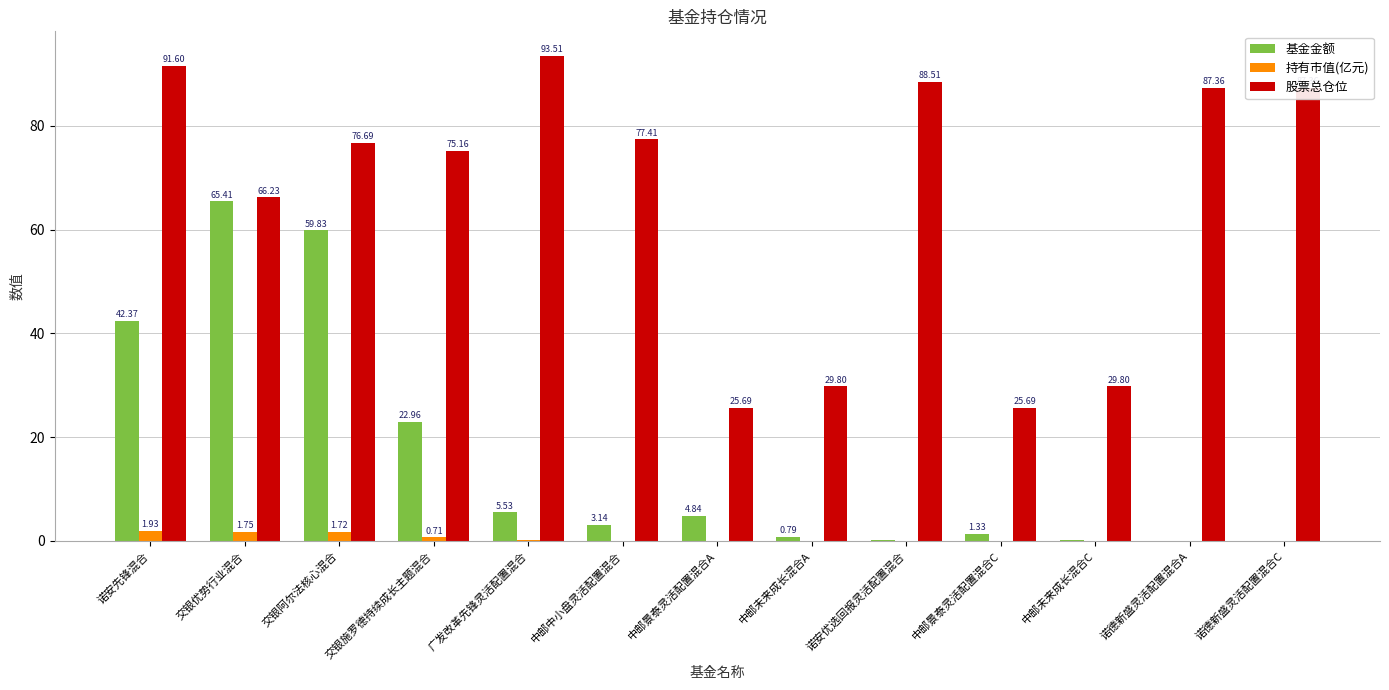

Which series has the widest spread of values?

股票总仓位